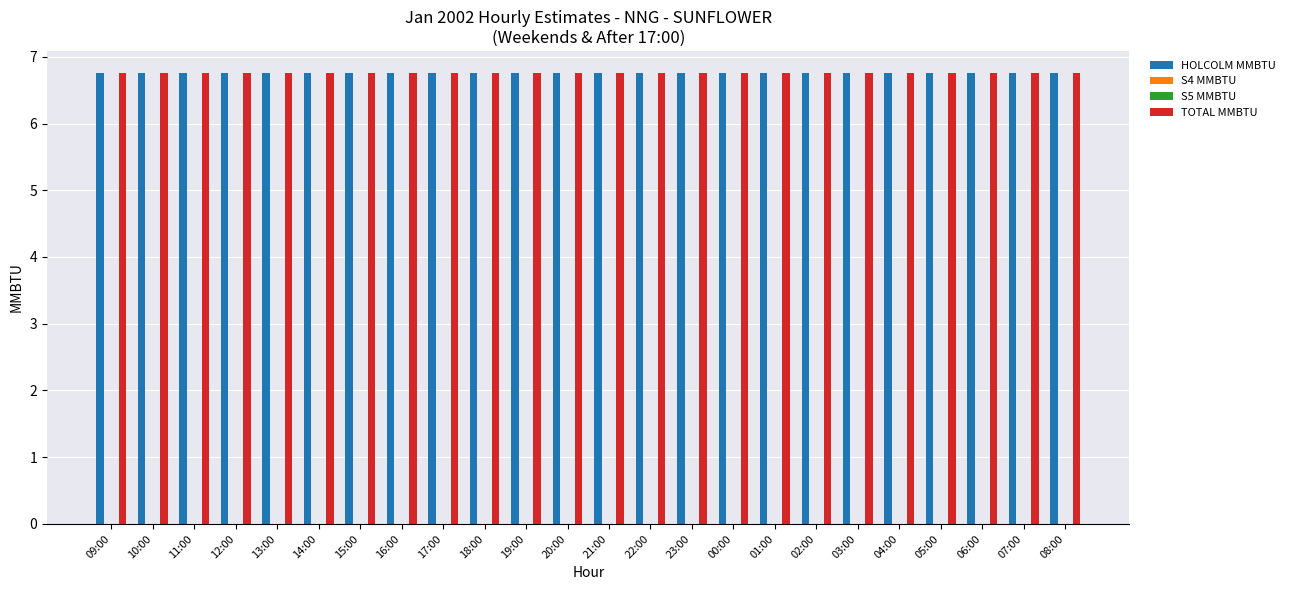

Which series has the largest total across all categories?

HOLCOLM MMBTU